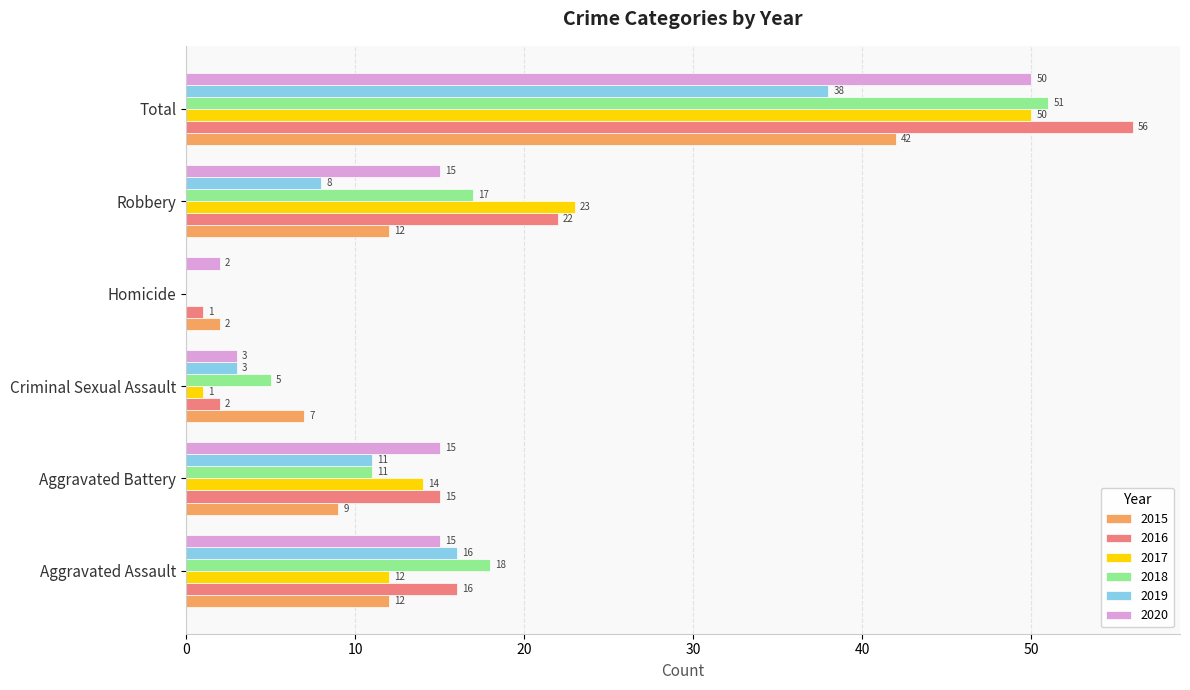

The 2016 series shows 22 at Aggravated Assault. True or false?

False